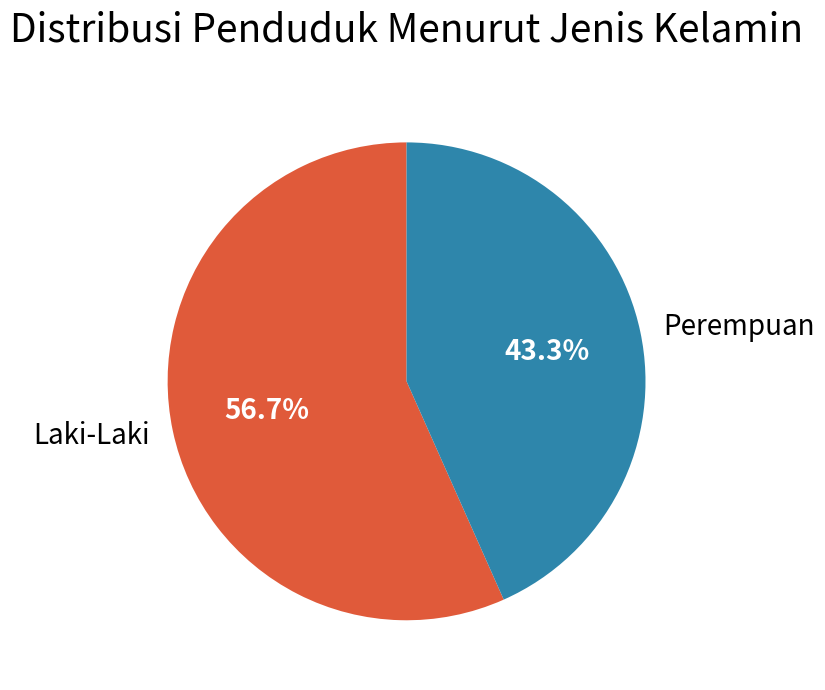

Approximately how many times larger is the value at Laki-Laki compared to Perempuan?

1.3